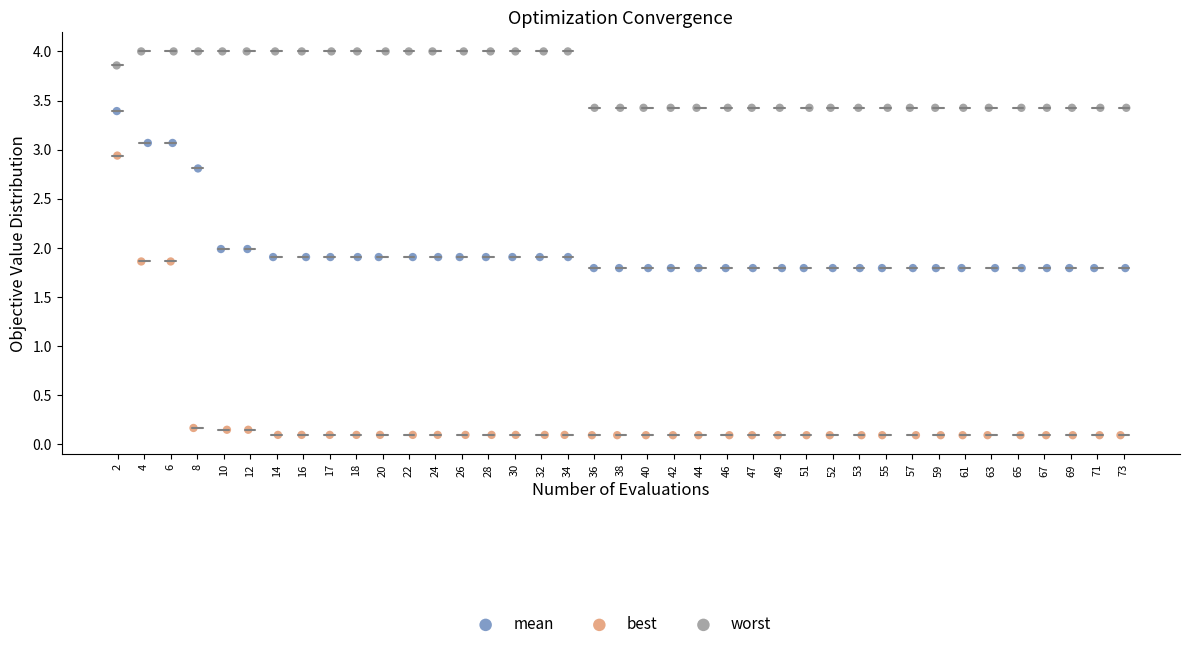

Which series contains the highest Y value?

worst